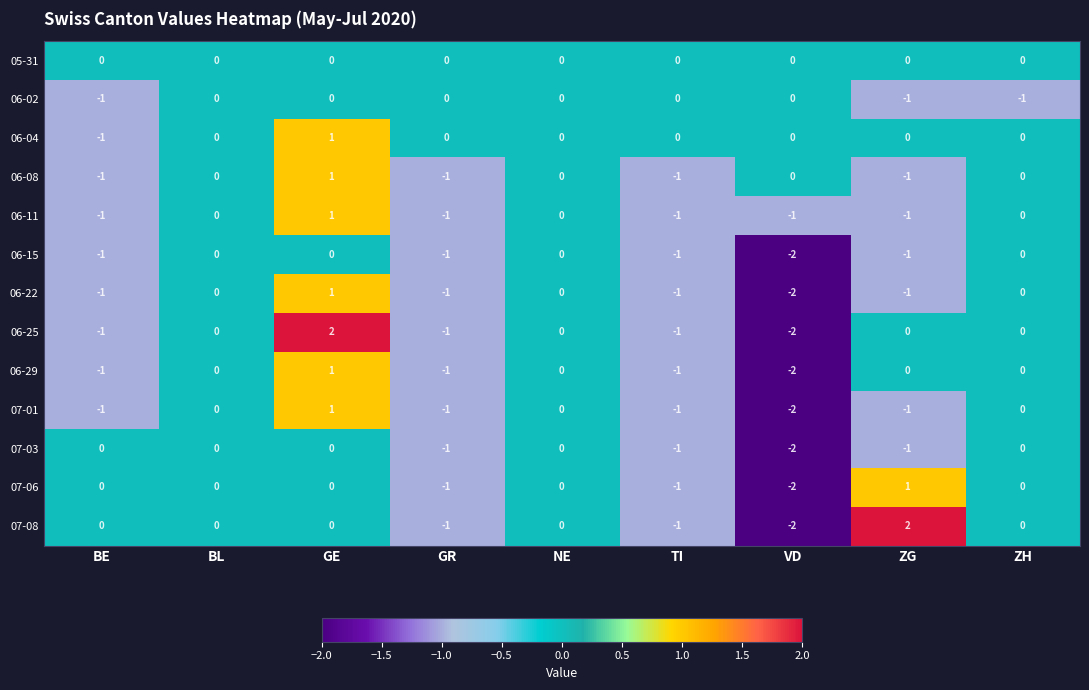

Is the value of 07-01 at GR greater than the value of 06-25 at ZH?

No